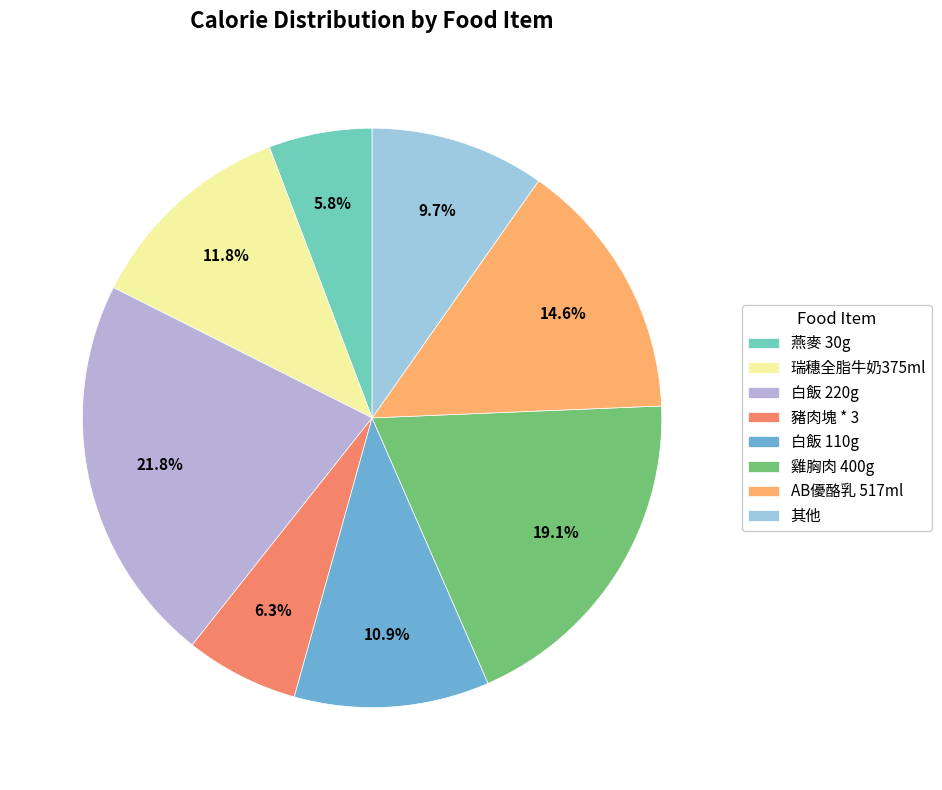

To the nearest percent, what portion does 白飯 220g represent?

22%